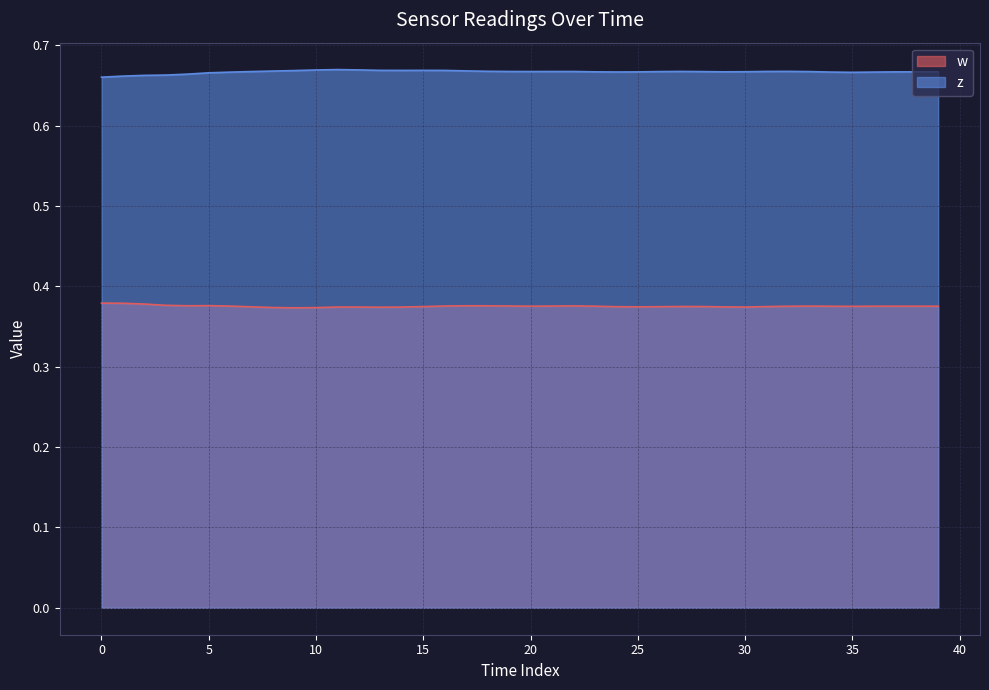

Which series has the widest spread of values?

z